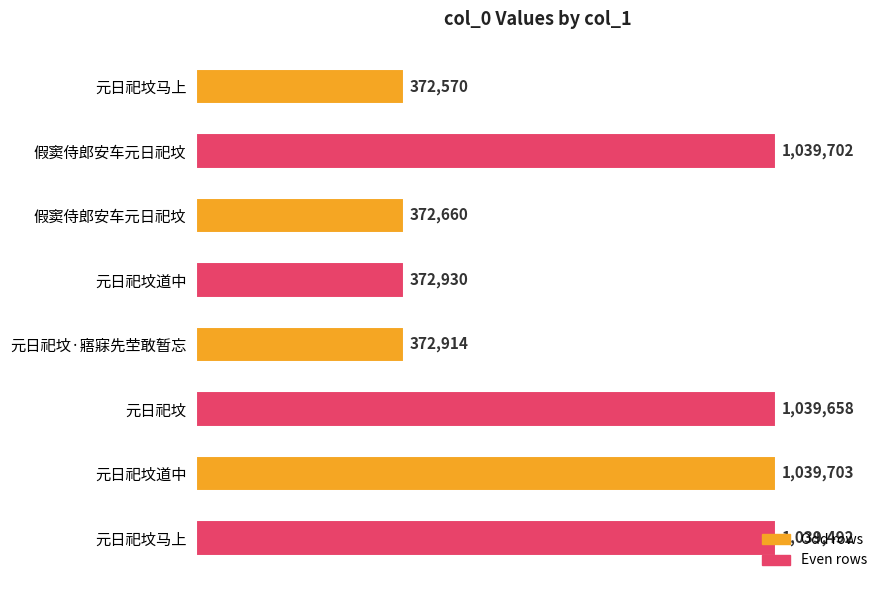

How many bars are there in total?

8